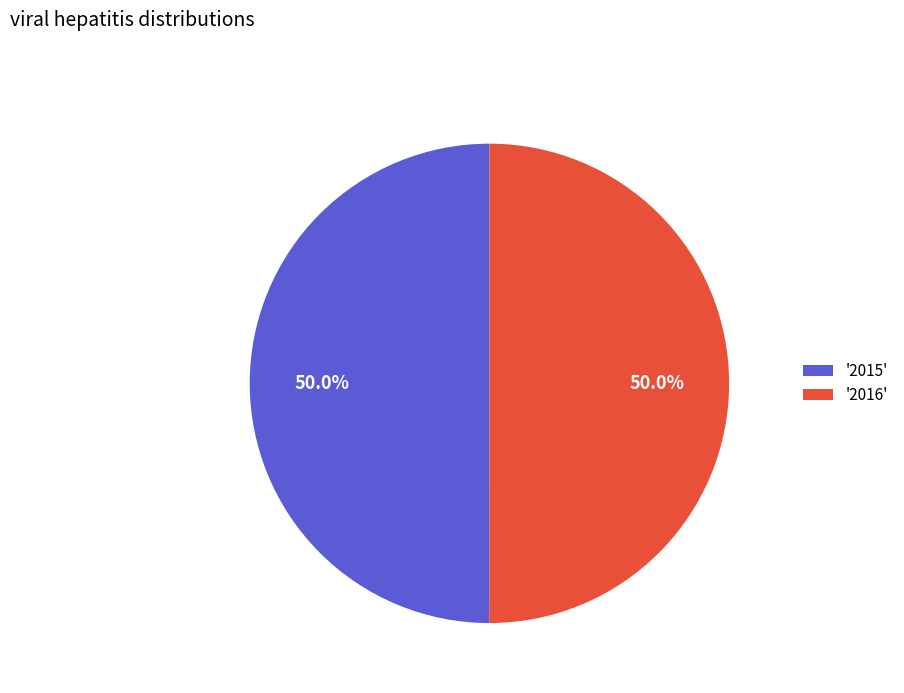

What is the ratio of the value at '2016' to the value at '2015'?

1.0